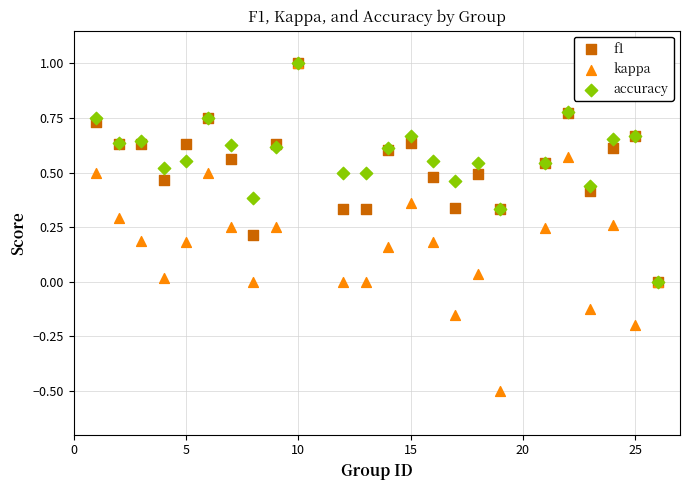

What are all the series names shown in the legend?

f1, kappa, accuracy